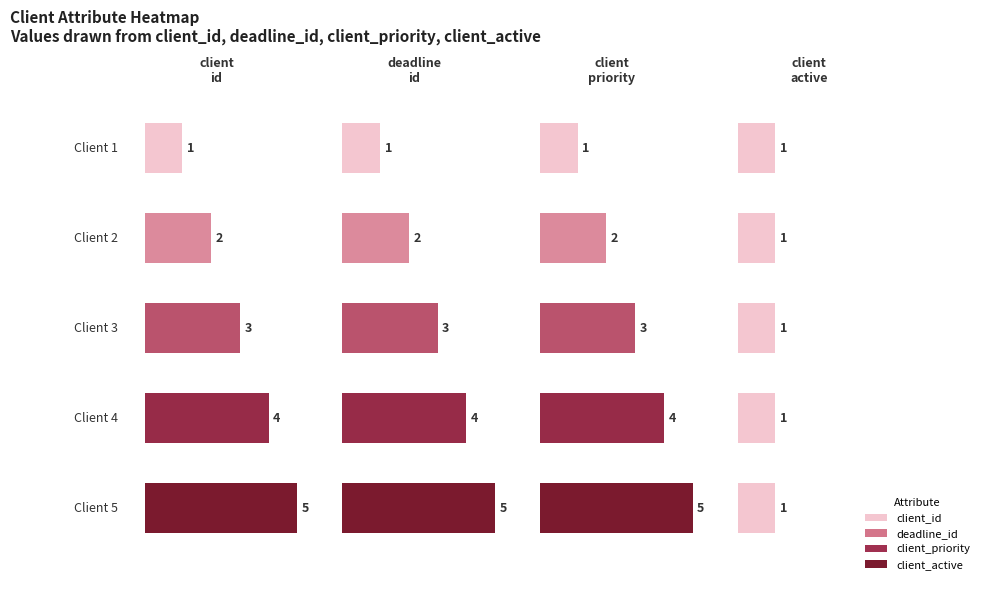

True or false: deadline_id has a value of 1 at Client 4.

False